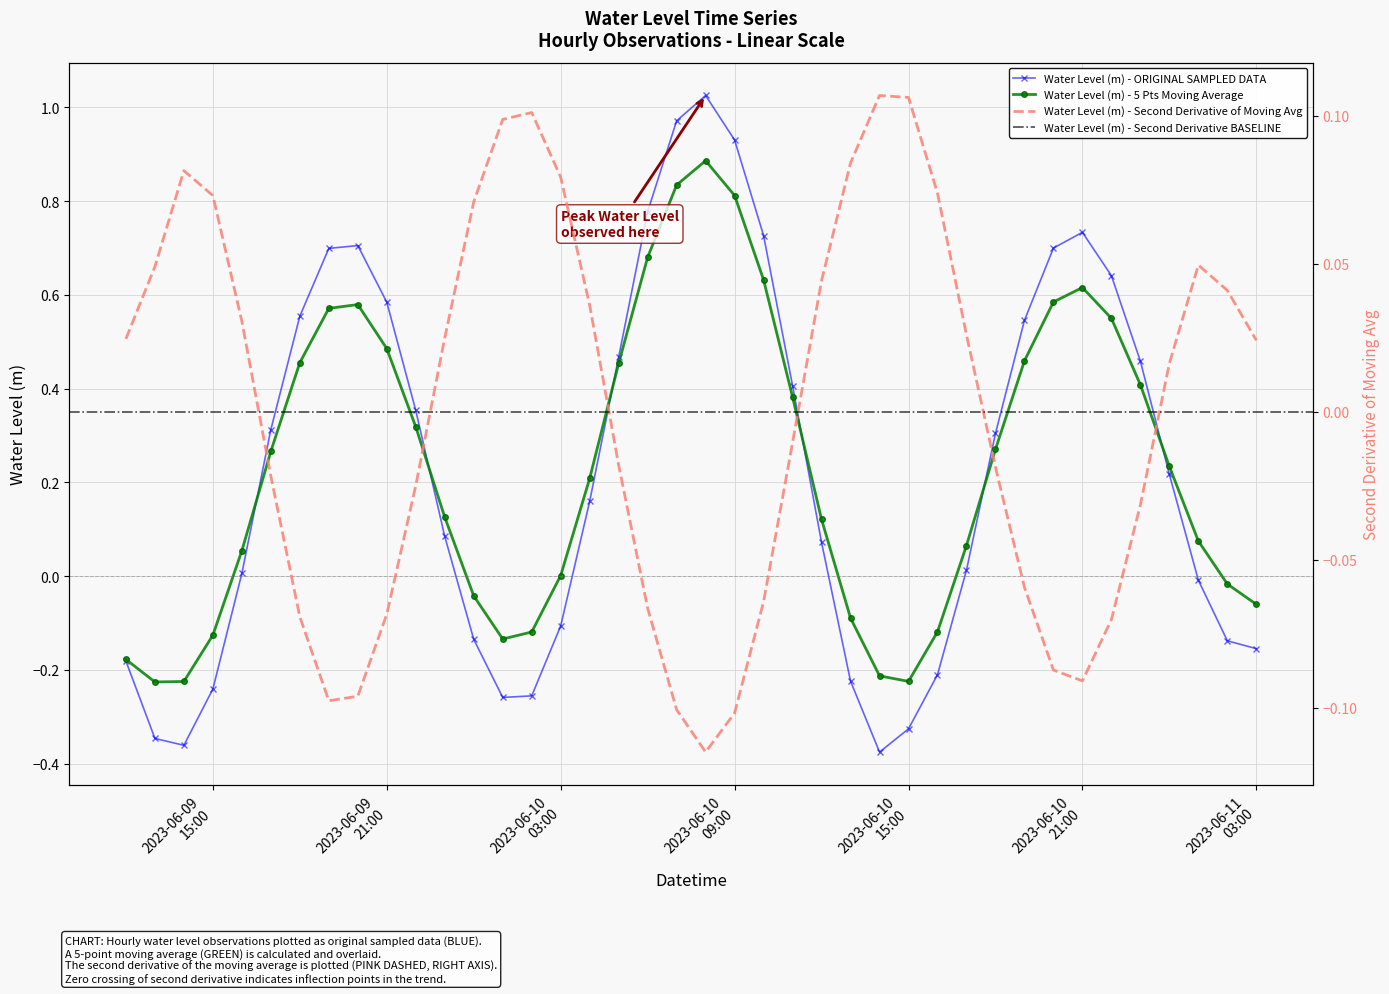

How many interior local peaks does the Water Level (m) - ORIGINAL SAMPLED DATA series have?

3